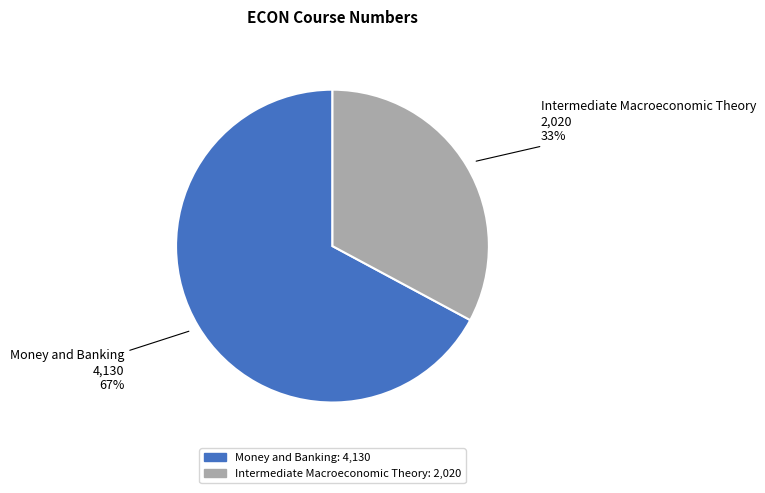

How many slices are in this pie chart?

2